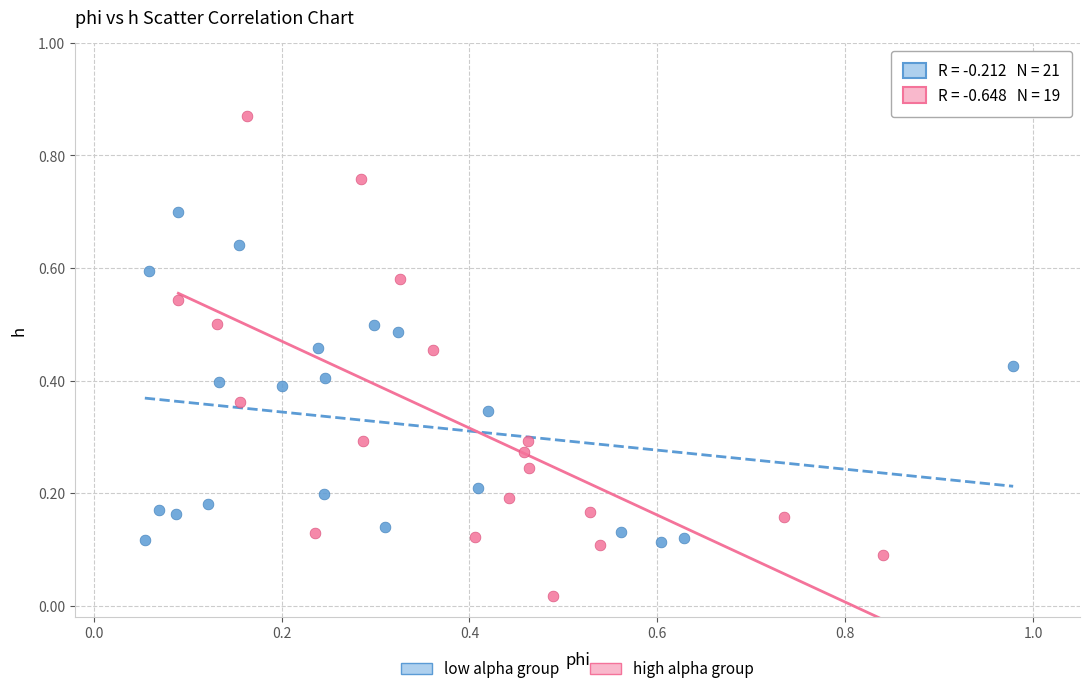

Which series contains the lowest Y value?

high alpha group